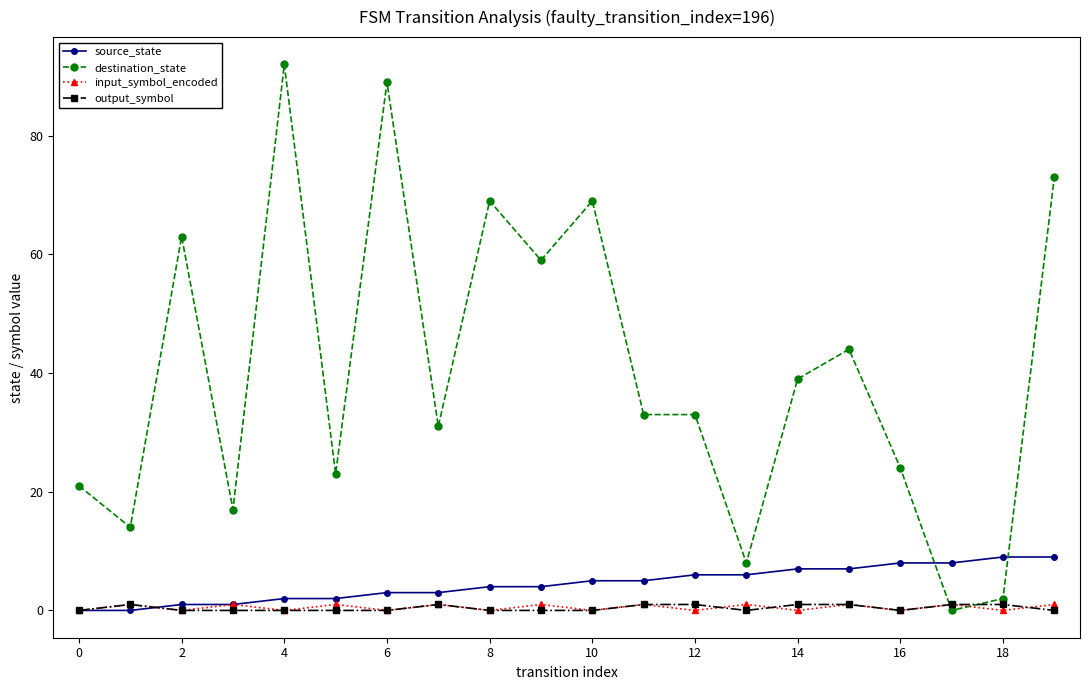

True or false: input_symbol_encoded has more than 1 points higher than both neighbors.

True